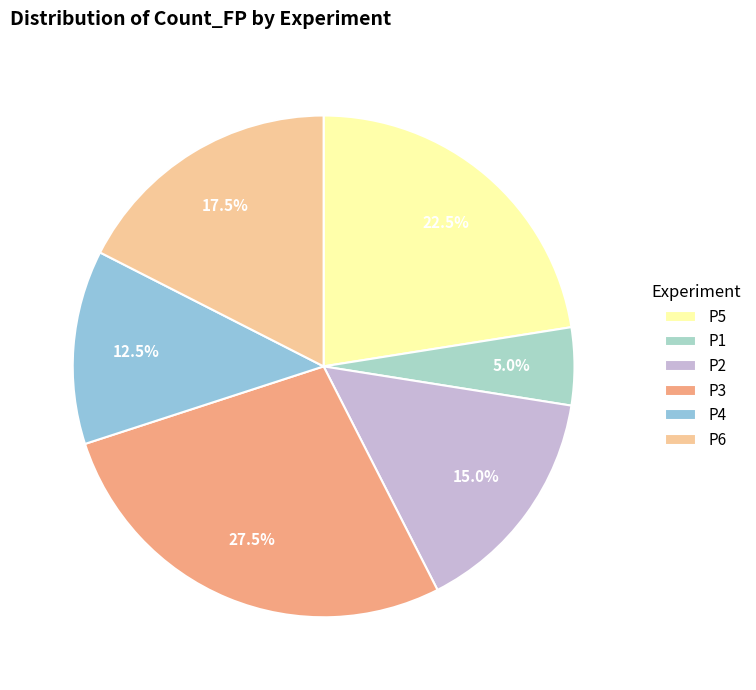

Does P4 represent more than half of the total?

No